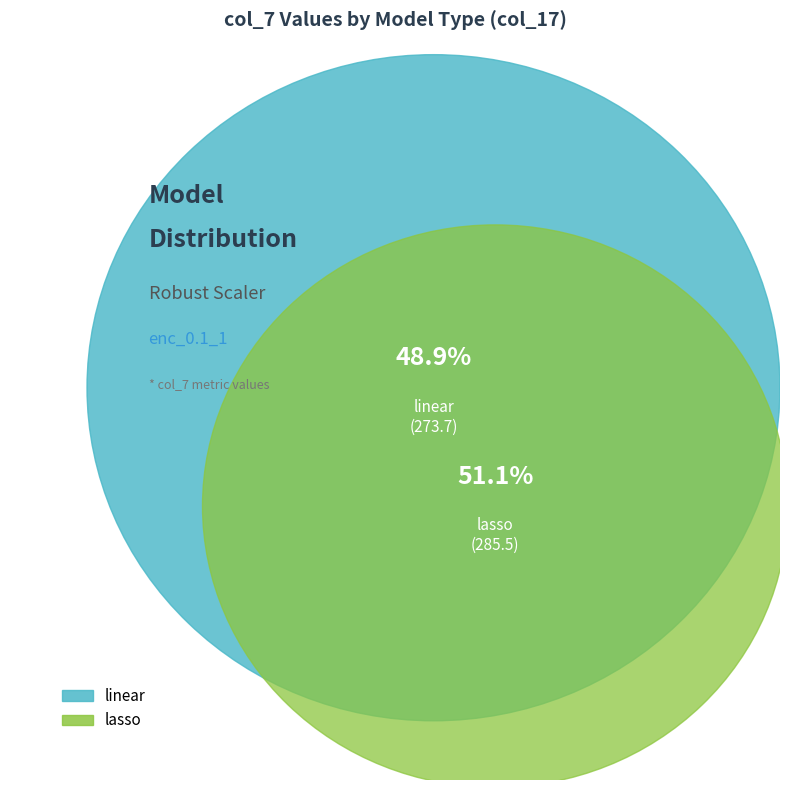

How much of the chart is everything except linear?

51.1%